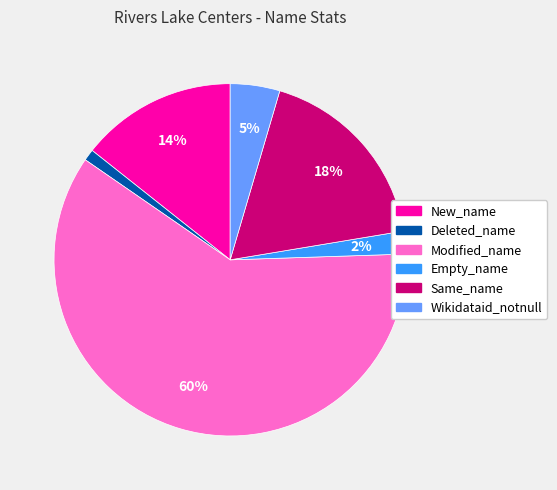

How many slices are in this pie chart?

6